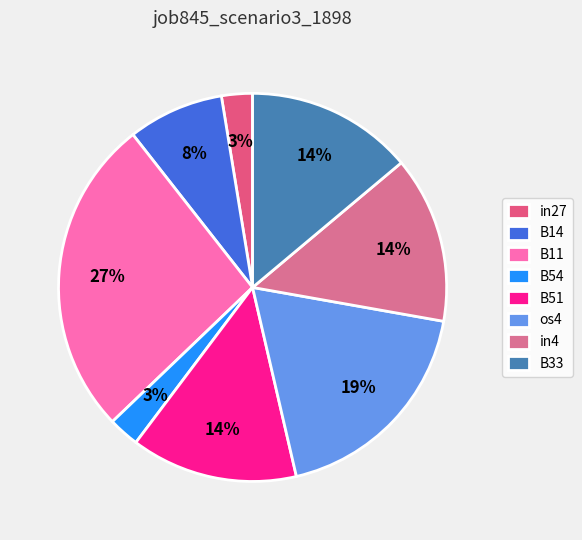

Is os4 the majority of the pie?

No